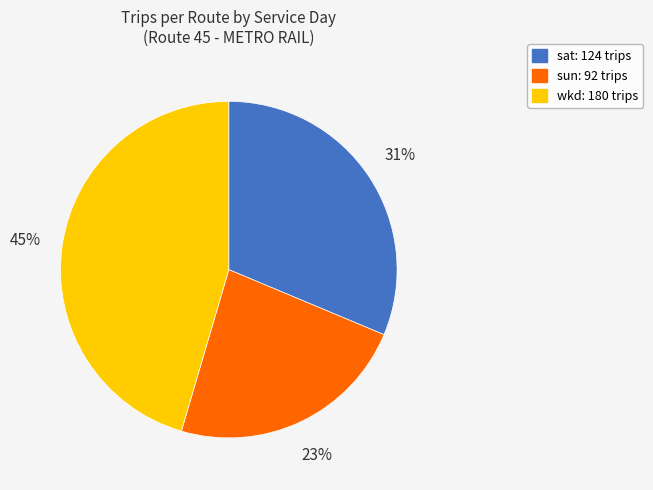

Is the sum of sat and wkd greater than half?

Yes